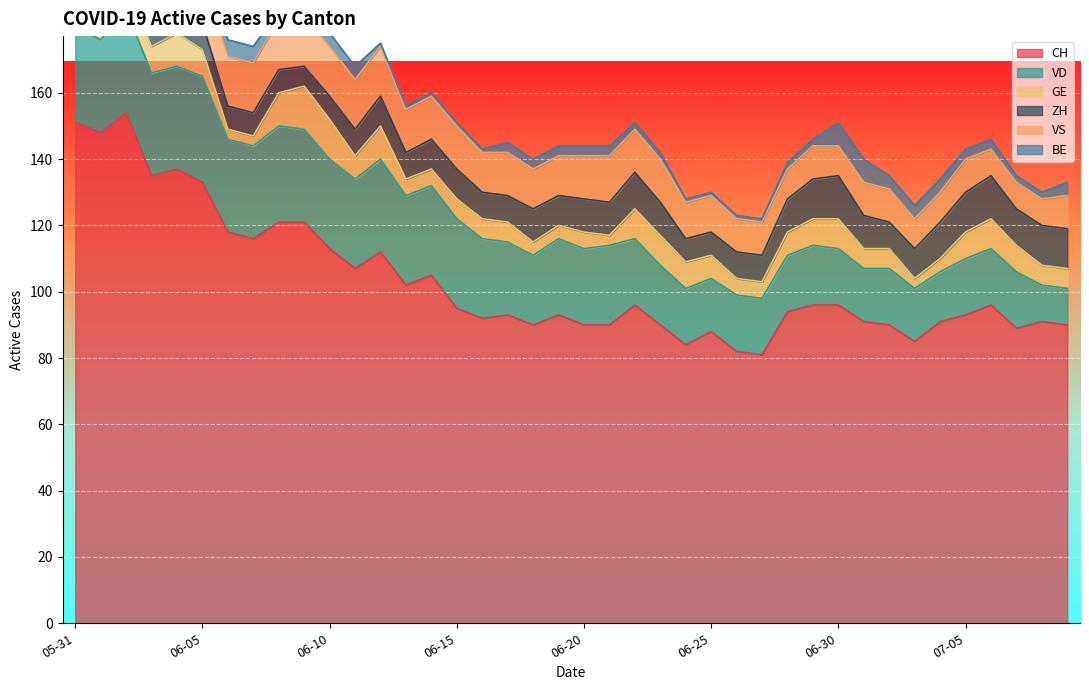

Which category has the lowest value across all series?

2020-06-12